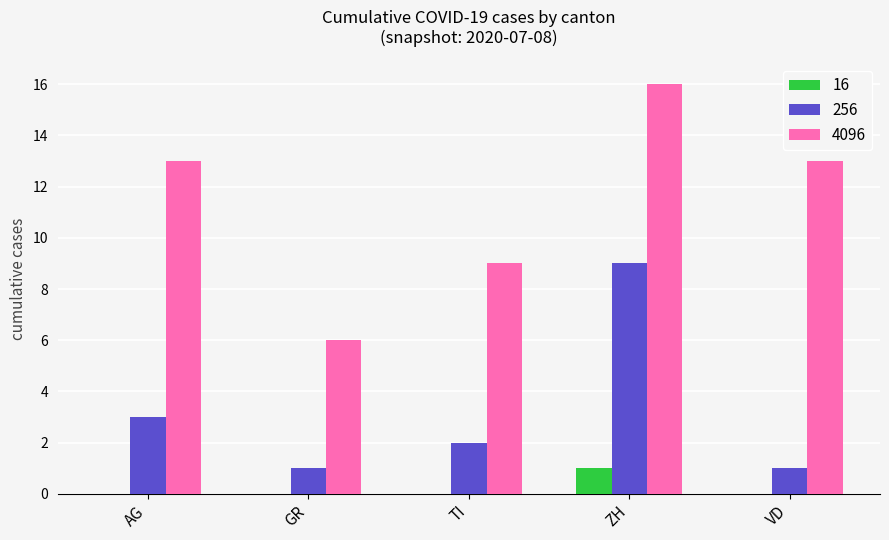

Reading left to right, transcribe all the data shown in this chart.

16: AG=0	GR=0	TI=0	ZH=1	VD=0
256: AG=3	GR=1	TI=2	ZH=9	VD=1
4096: AG=13	GR=6	TI=9	ZH=16	VD=13